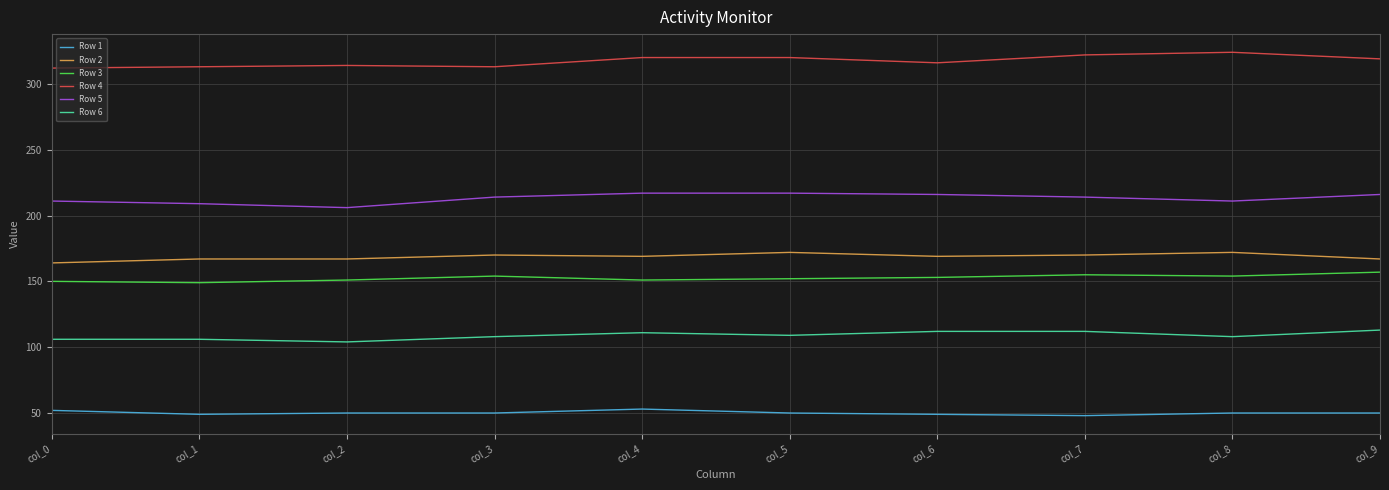

What are all the series names shown in the legend?

Row 1, Row 2, Row 3, Row 4, Row 5, Row 6